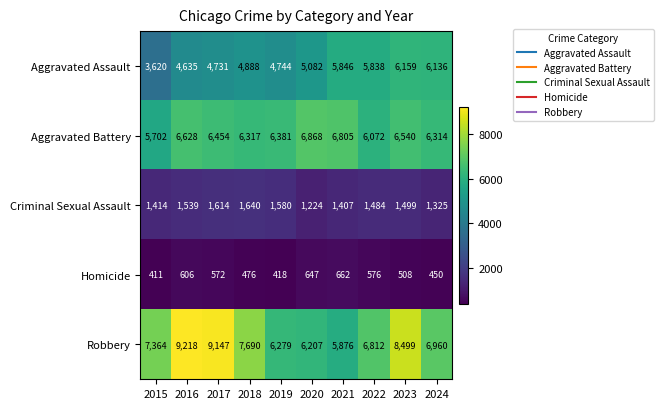

At which category is the sum across all series the highest?

2023